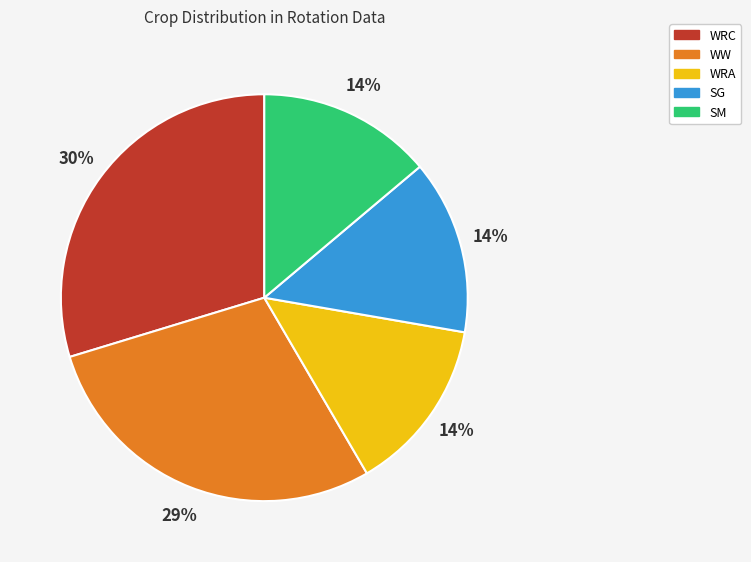

Is it true that WW is 29% of the pie?

True